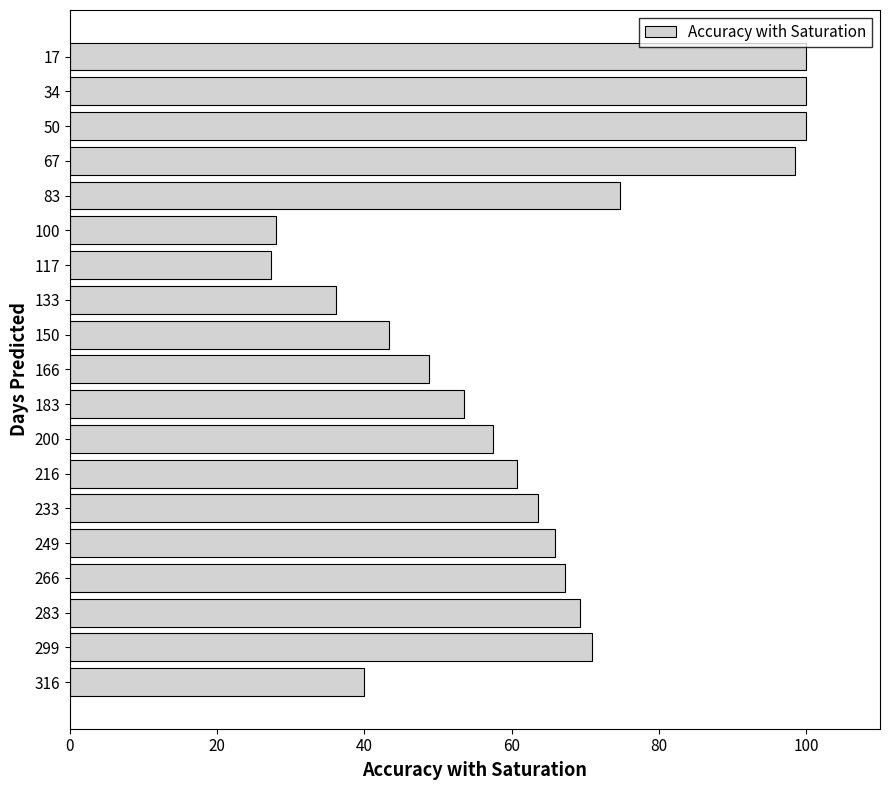

What is the difference between the maximum and second lowest values?

72.0